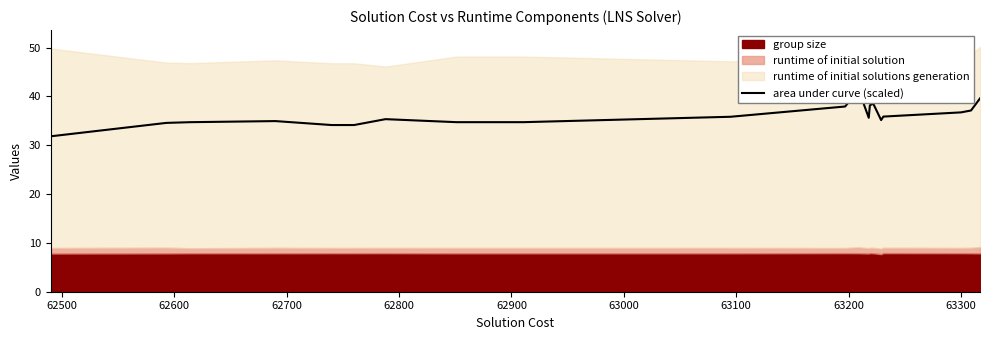

How many points are higher than both their immediate neighbors (excluding endpoints)?

4